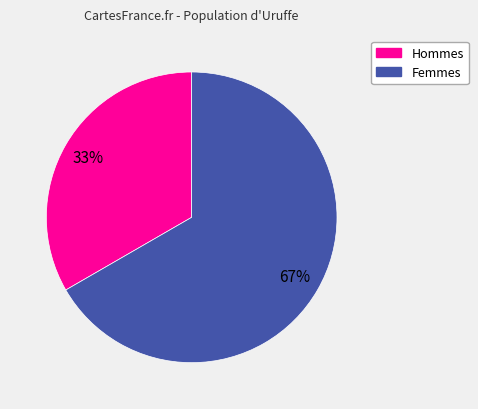

To the nearest percent, what is the average slice percentage?

50%